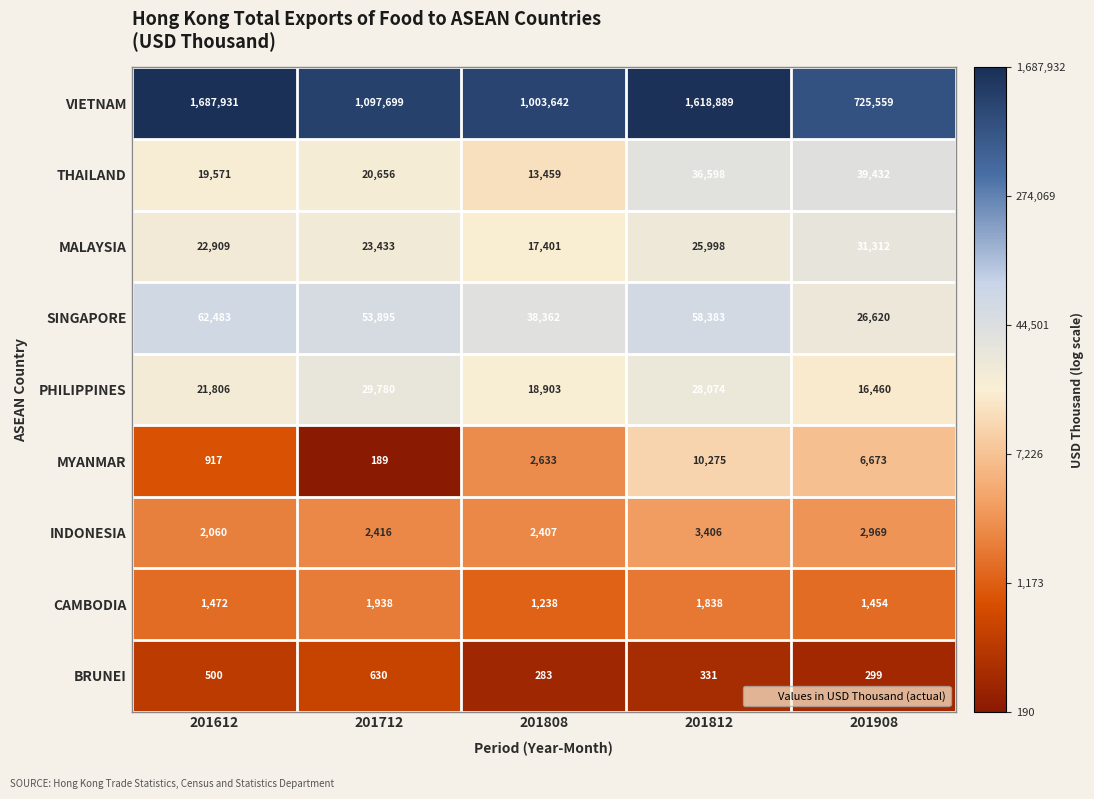

What is the total value across all series at 201908?

850778